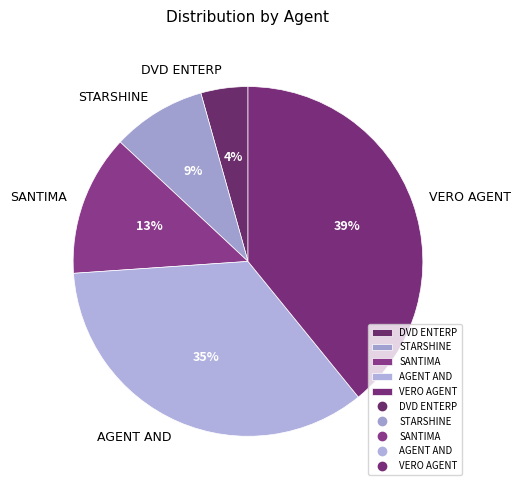

Count the number of slices in the pie.

5